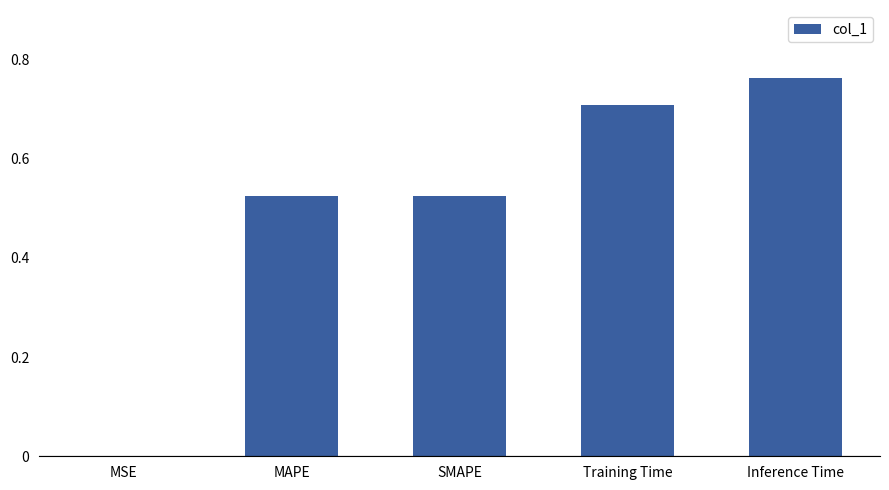

Between Training Time and MSE, which is larger?

Training Time